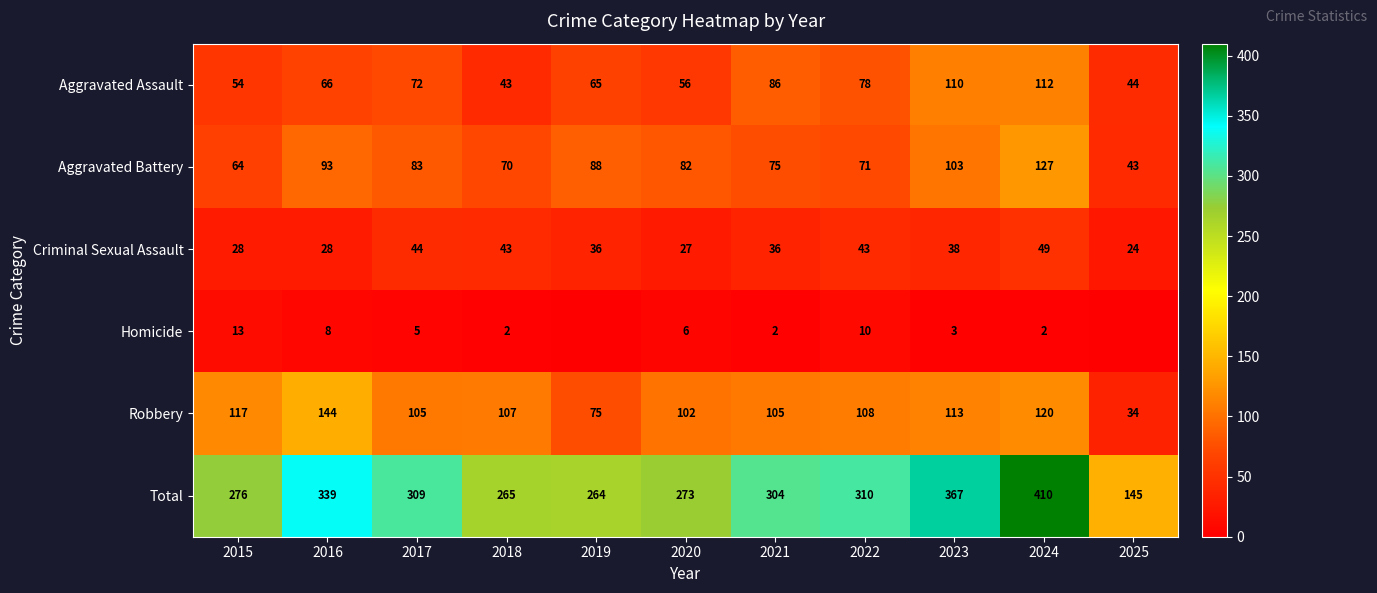

Rank the series at 2016 from lowest to highest value.

Homicide, Criminal Sexual Assault, Aggravated Assault, Aggravated Battery, Robbery, Total